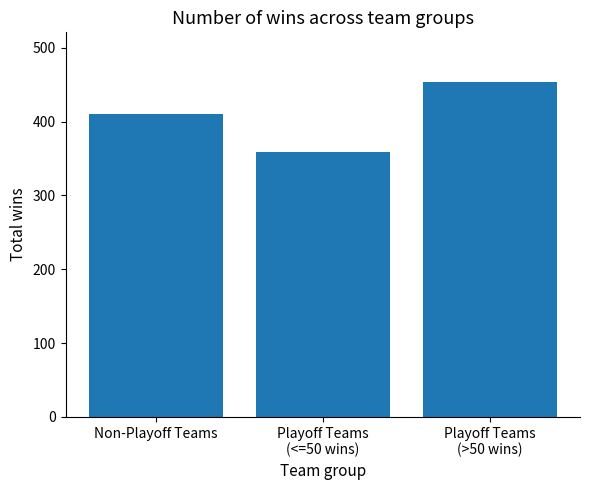

Reading left to right, extract all data points from this chart.

Non-Playoff Teams=410	Playoff Teams
(<=50 wins)=359	Playoff Teams
(>50 wins)=453